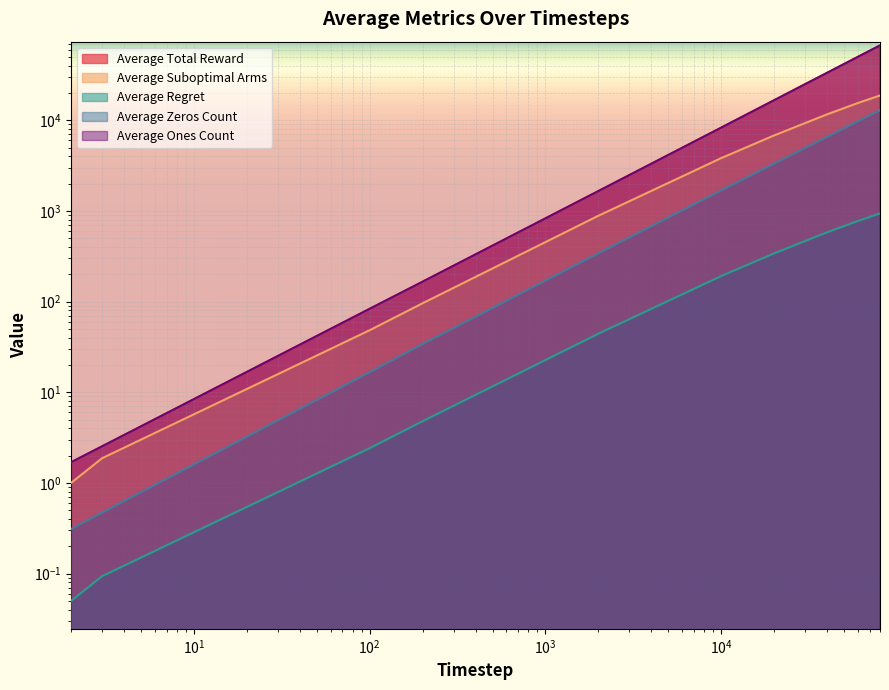

What is the value of the Average Suboptimal Arms point at the 8th from the left?

11636.6